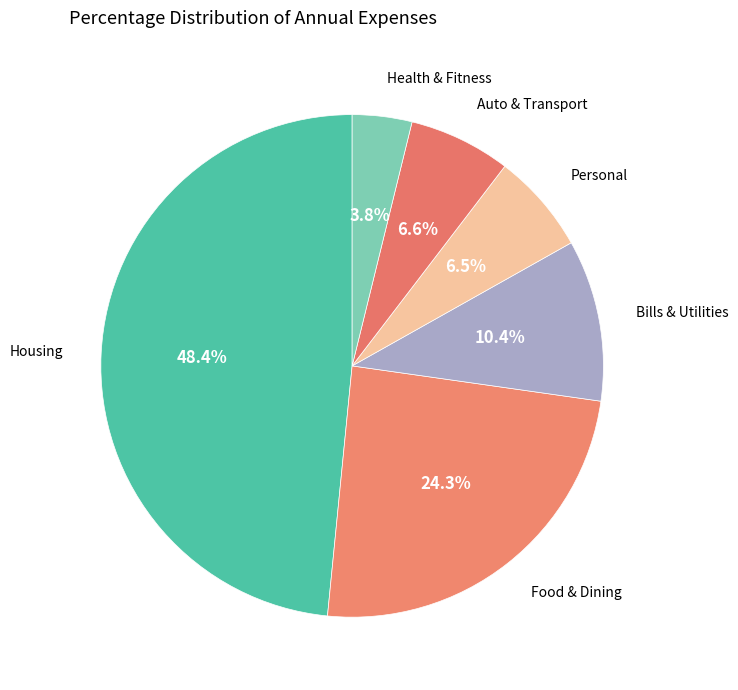

Count the number of slices in the pie.

6